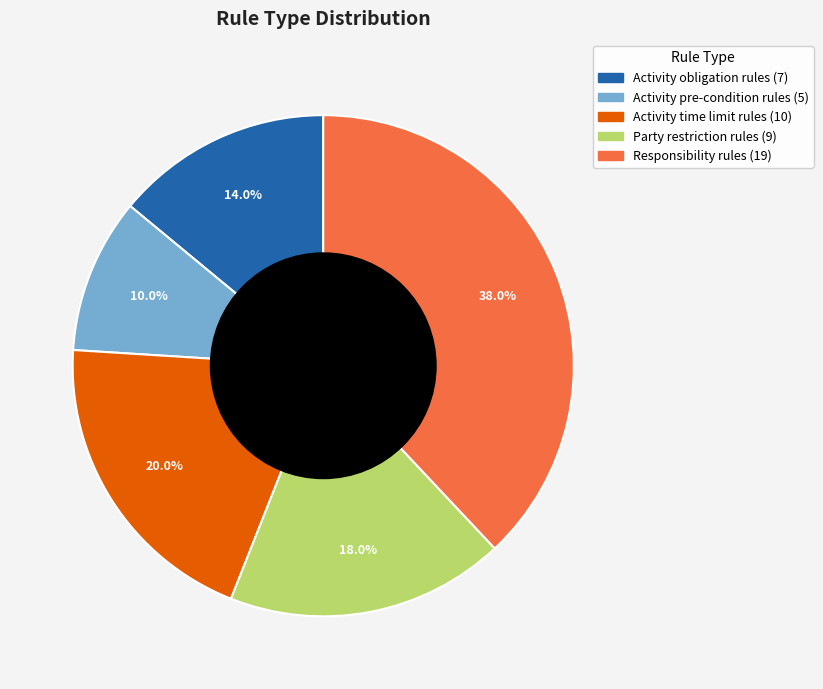

Does any single category account for the majority?

No